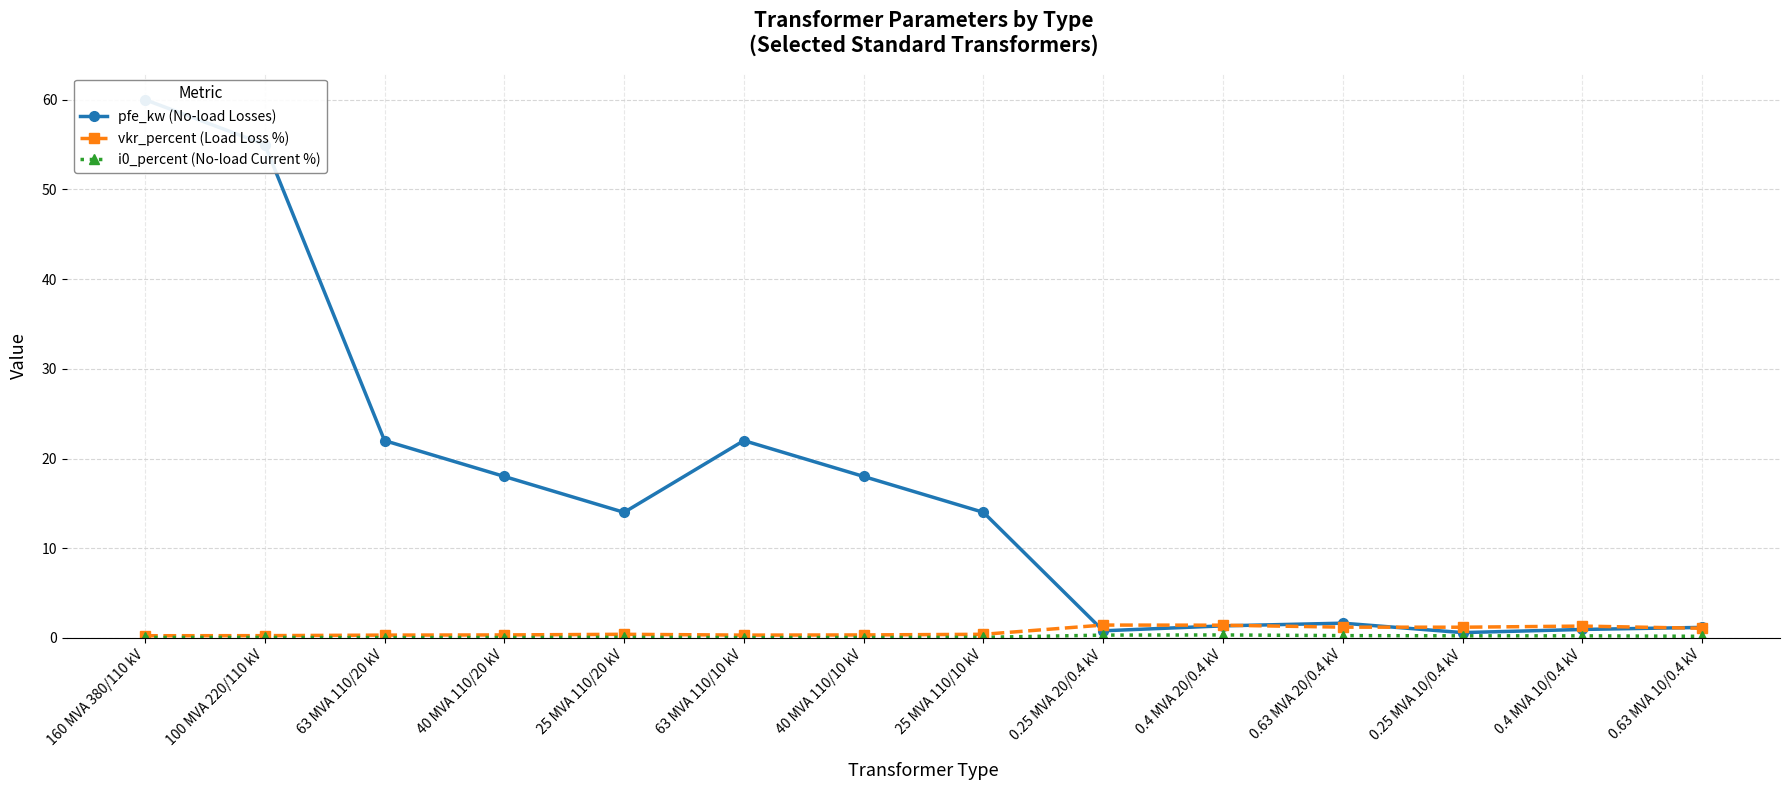

In vkr_percent (Load Loss %), how many points are higher than both neighbors (excluding endpoints)?

3